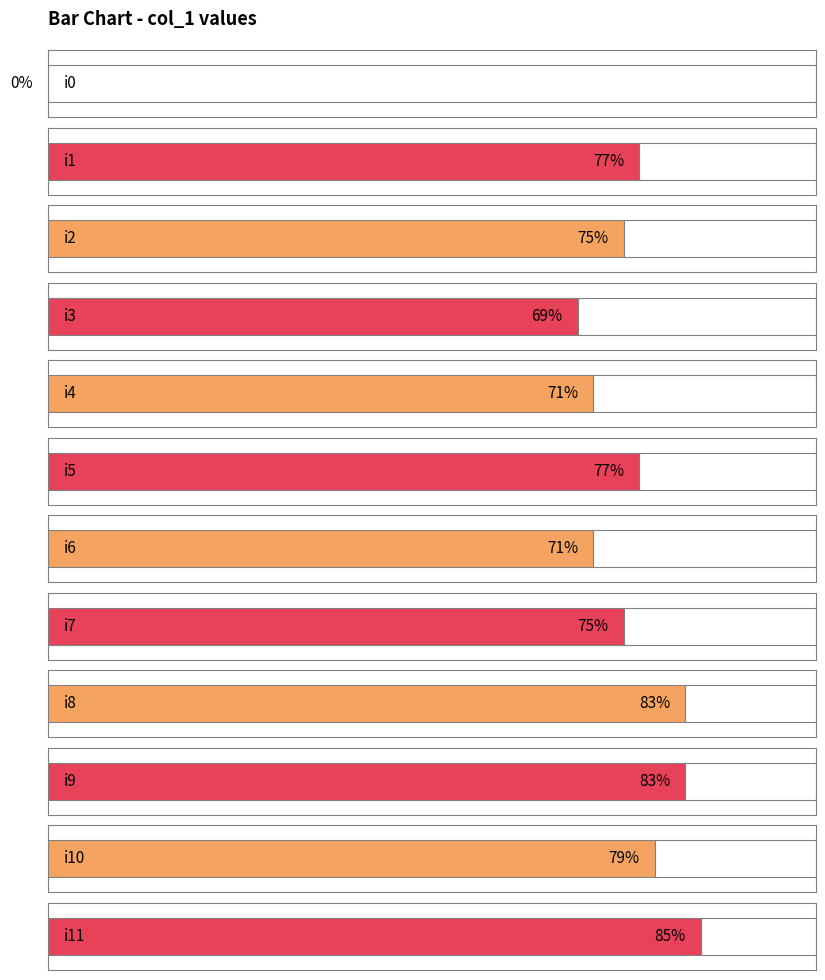

Are the bars grouped side by side (vs. stacked)?

No